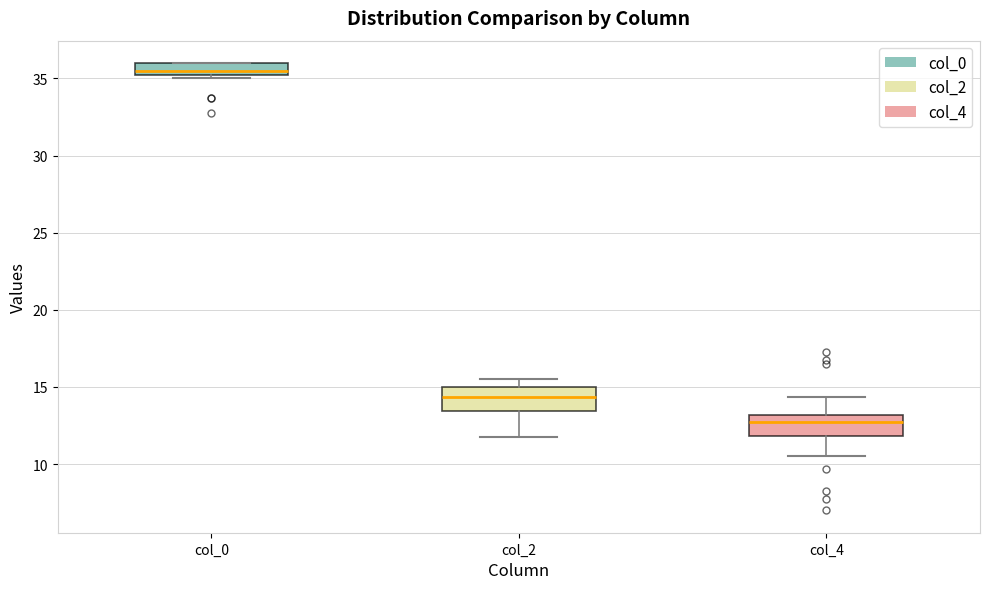

Reading left to right, read every box against the y-axis: the position of its median line, the range the box covers, and the ends of its whiskers. The values are not printed on the chart, so give them approximately, as read against the axis.

col_0: median 35.5 (just above the box's lower edge), box 35.5 to 36.0, whiskers 35.0 to 36.0
col_2: median 14.5, box 13.5 to 15.0, whiskers 12.0 to 15.5
col_4: median 13.0 (just below the box's upper edge), box 12.0 to 13.0, whiskers 10.5 to 14.5